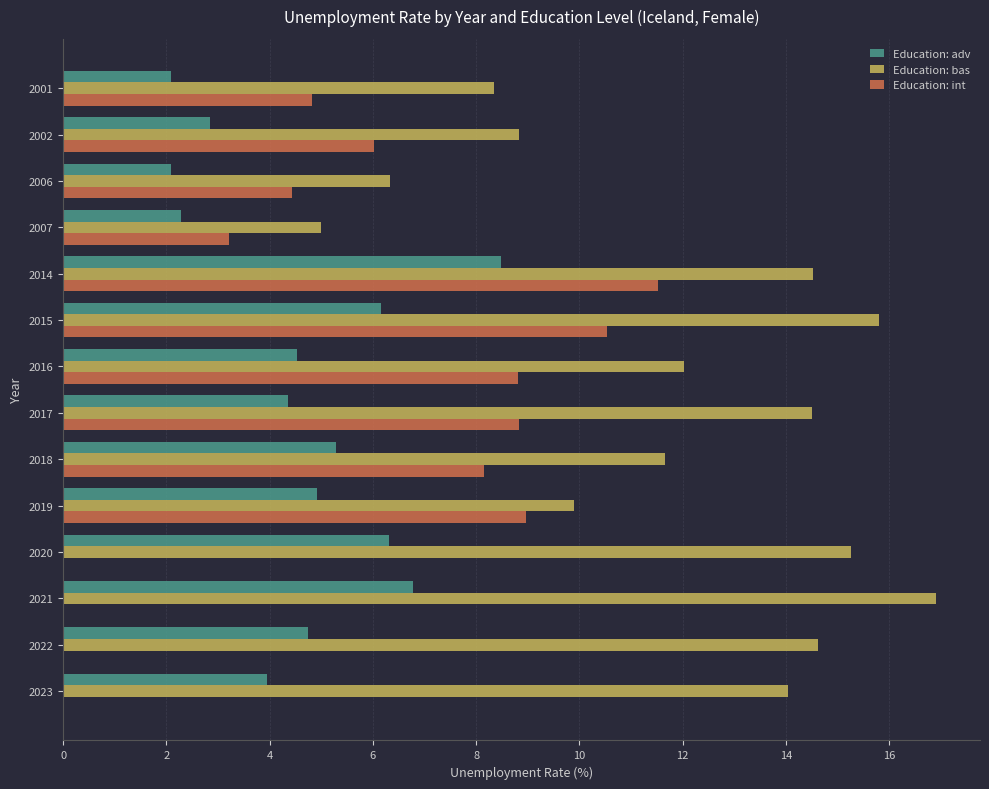

What is the highest value of the Education: int series?

11.5